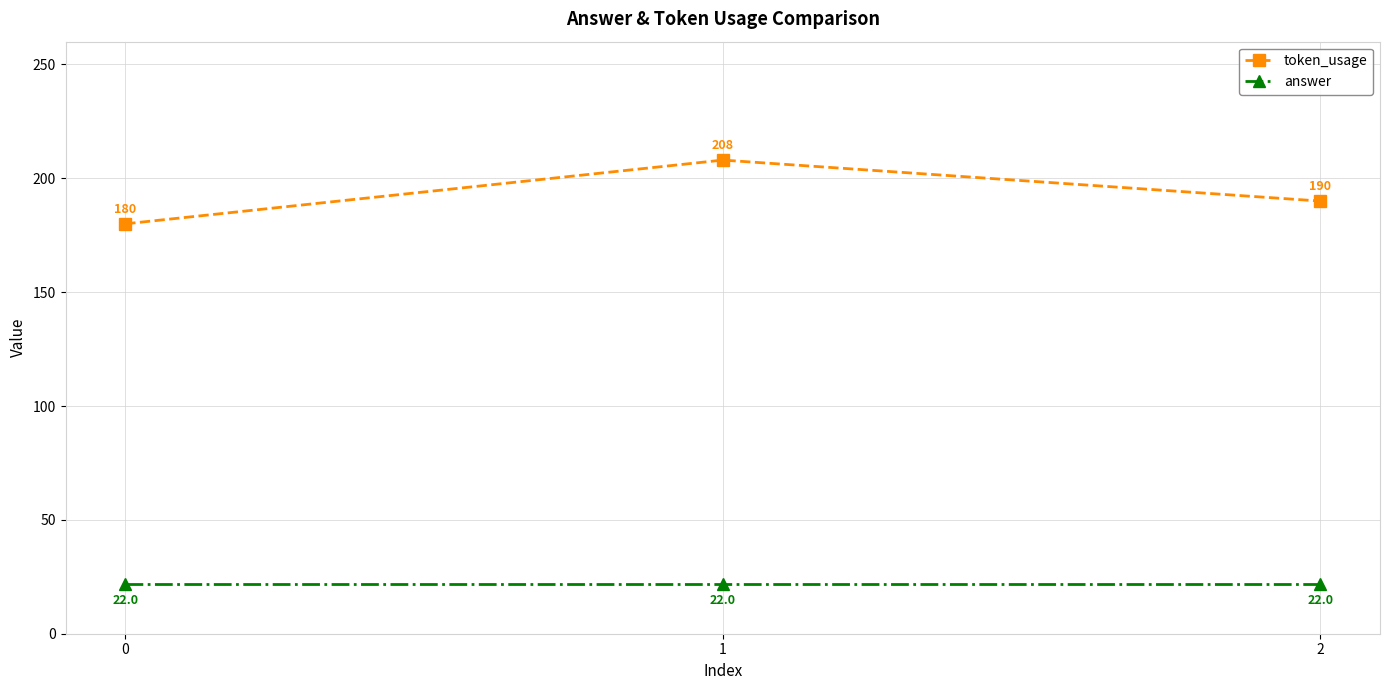

What is the value of the answer point at the 3rd from the left?

22